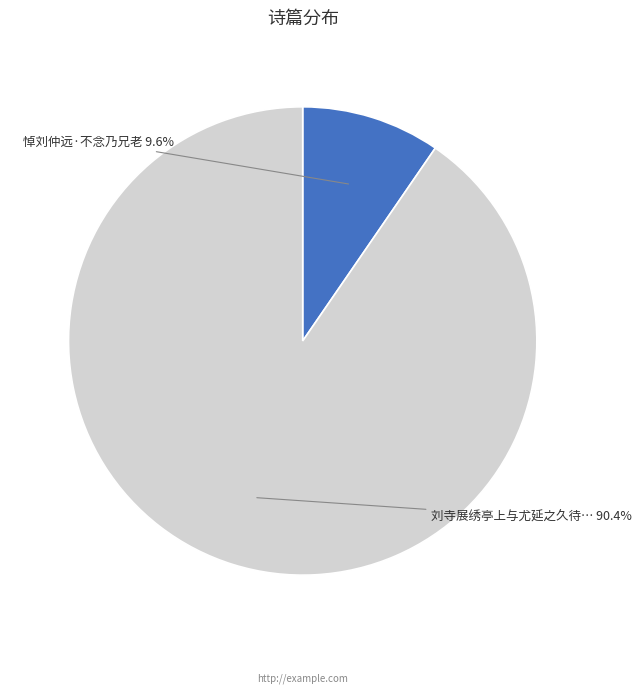

Is there a majority slice in this chart?

Yes